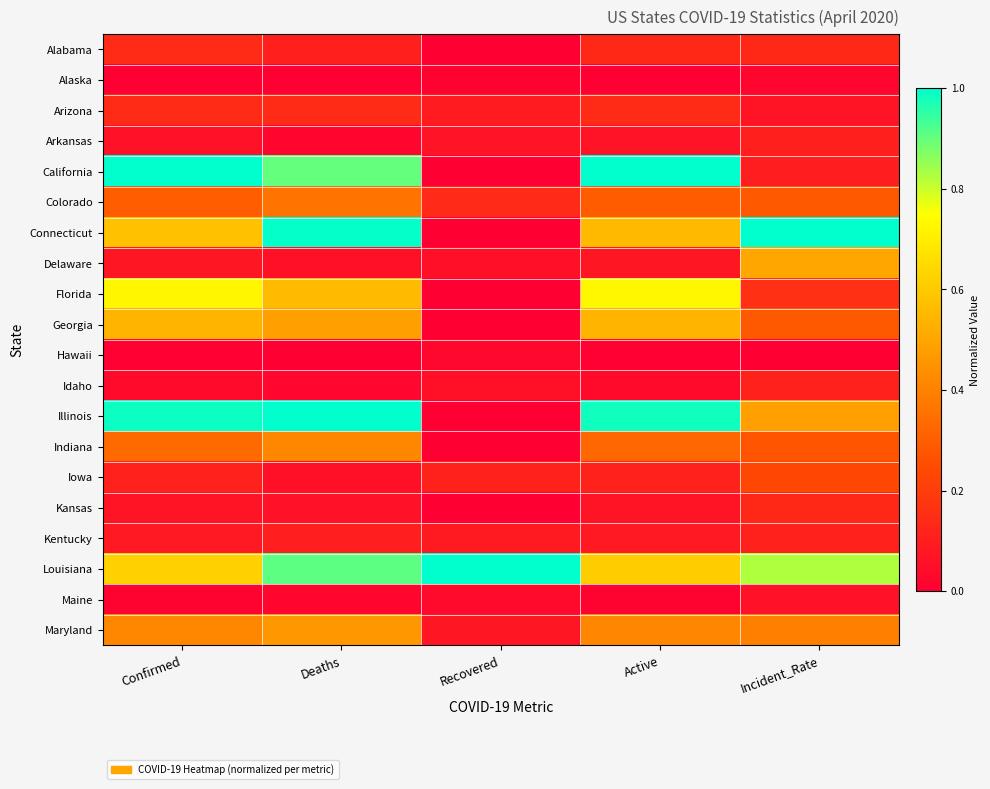

Which series has the largest range (max minus min)?

California